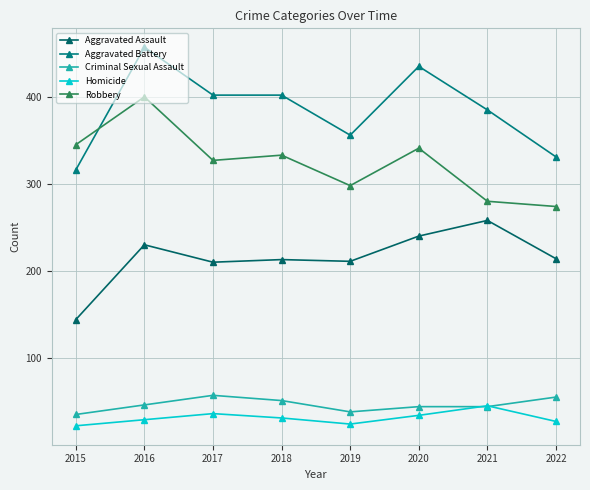

What is the average value of the Aggravated Assault series?

215